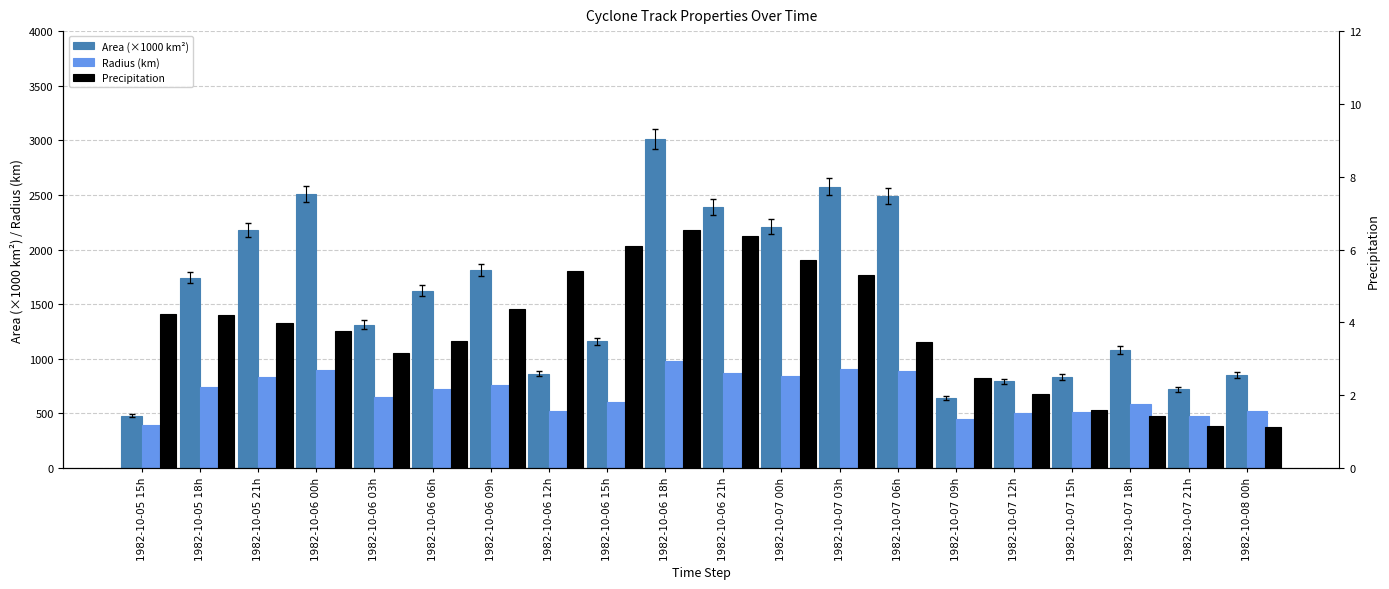

How many data points in Precipitation are less than 3?

6